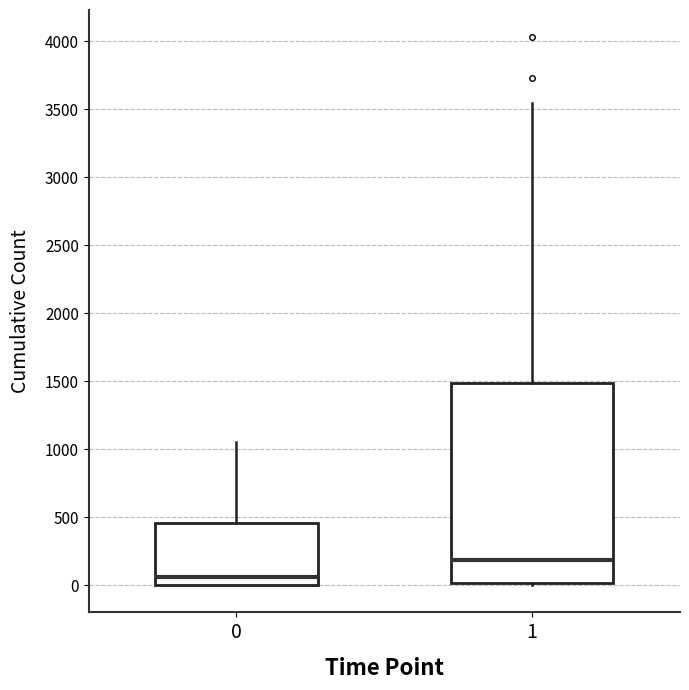

Reading left to right, transcribe this box plot: for each box, give where its median line is, the range the box spans, and where its two whiskers end, as read against the y-axis. The values are not printed on the chart, so give them approximately, as read against the axis.

0: median 50, box 0 to 450, whiskers 0 to 1050
1: median 200, box 0 to 1500, whiskers 0 to 3550